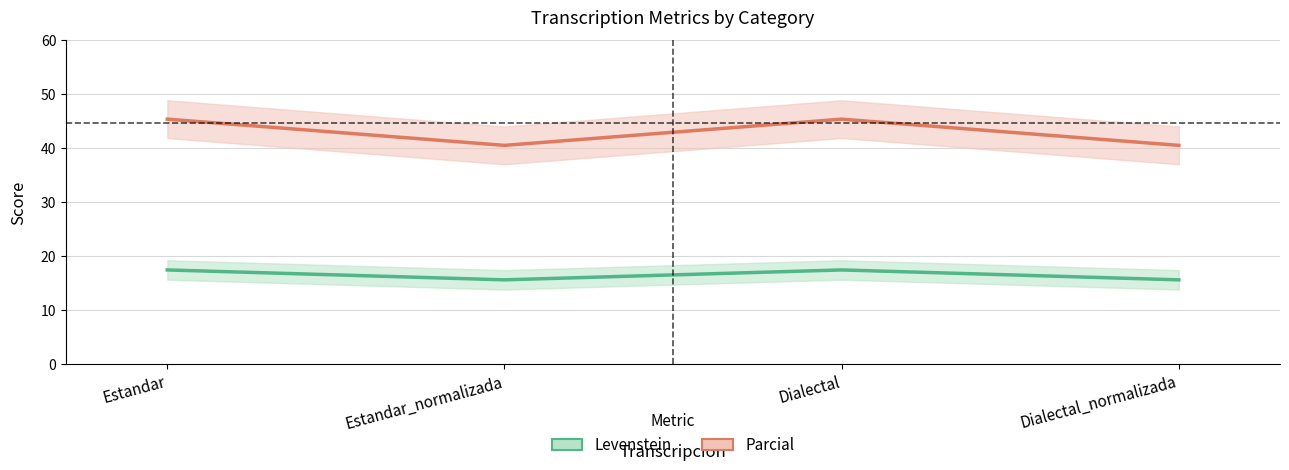

How many distinct data groups are displayed?

2